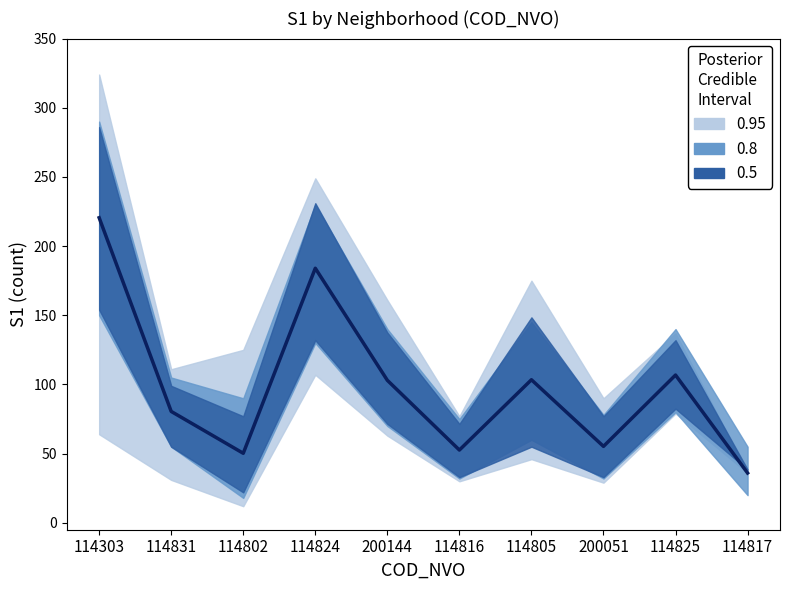

Reading left to right, transcribe all the data shown in this chart.

220.5	80.5	50.2	184.0	103.0	52.6	103.4	55.2	106.8	36.0